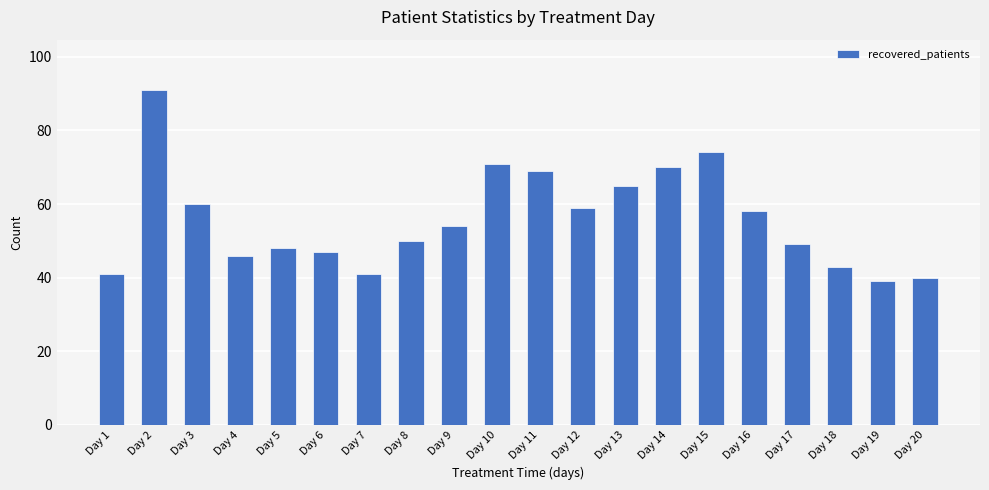

What is the smallest value displayed?

39